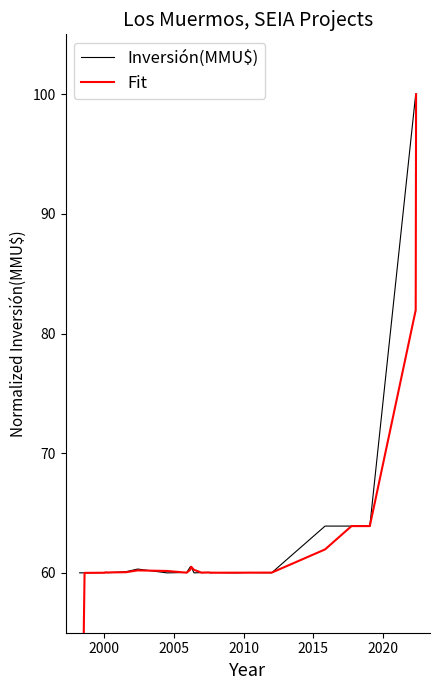

What is the difference between the maximum and minimum values in the Inversión(MMU$) series?

40.0